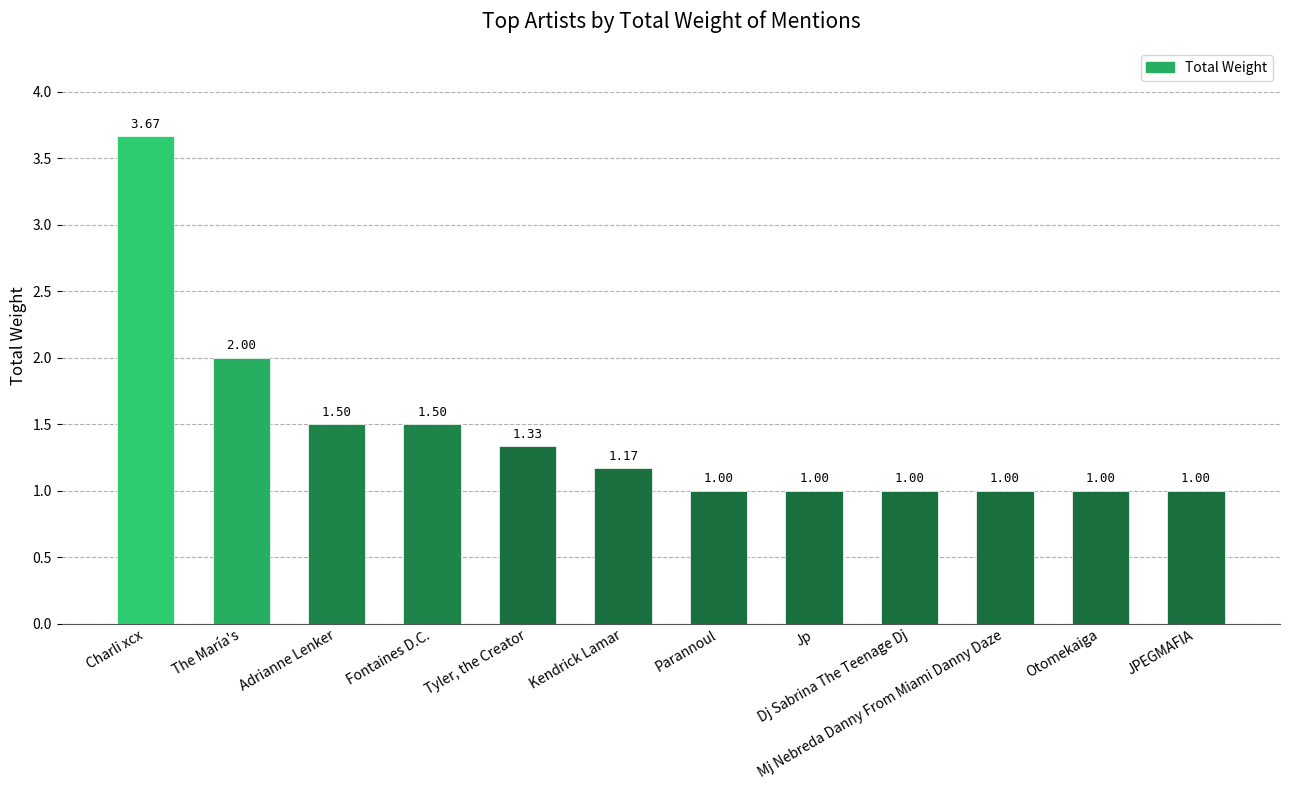

Approximately how many times larger is the value at JPEGMAFIA compared to Tyler, the Creator?

0.8